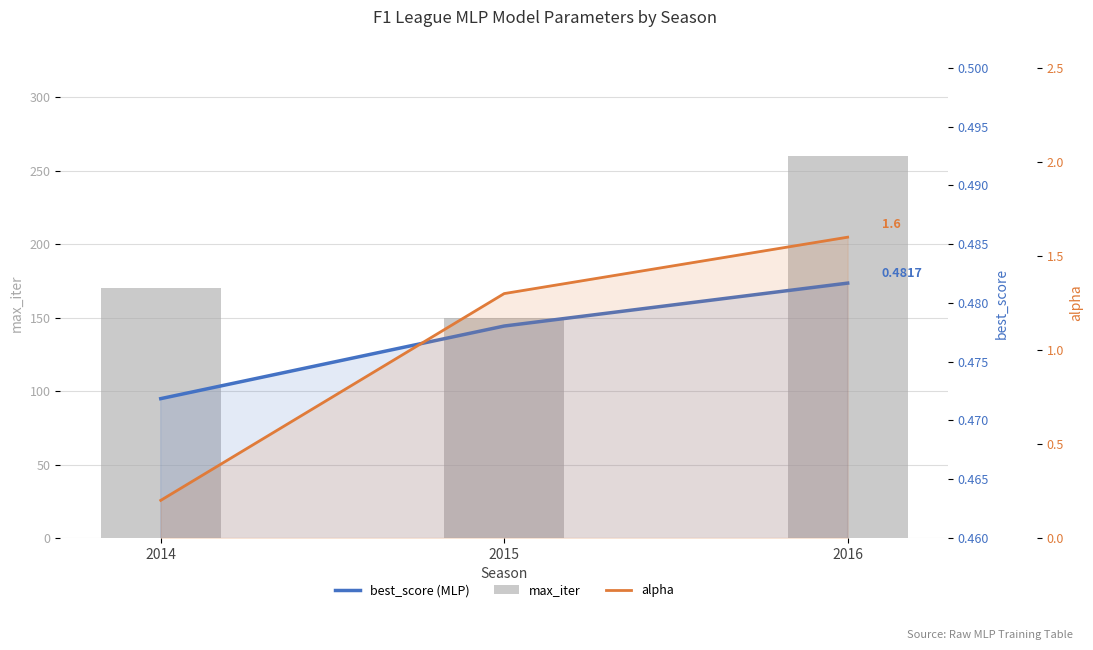

The value of max_iter at 2016 is 260.0. True or false?

True